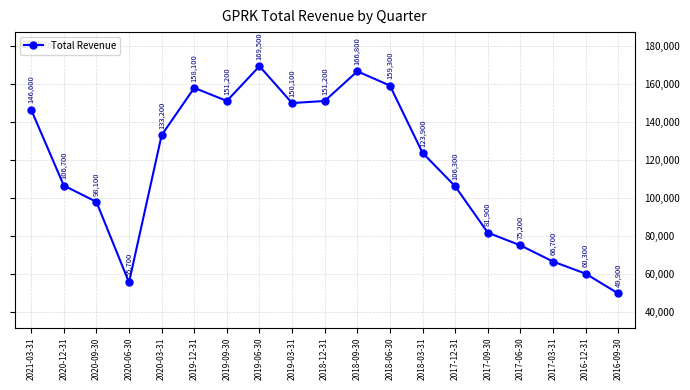

What is the label of the 13th point from the left?

2018-03-31